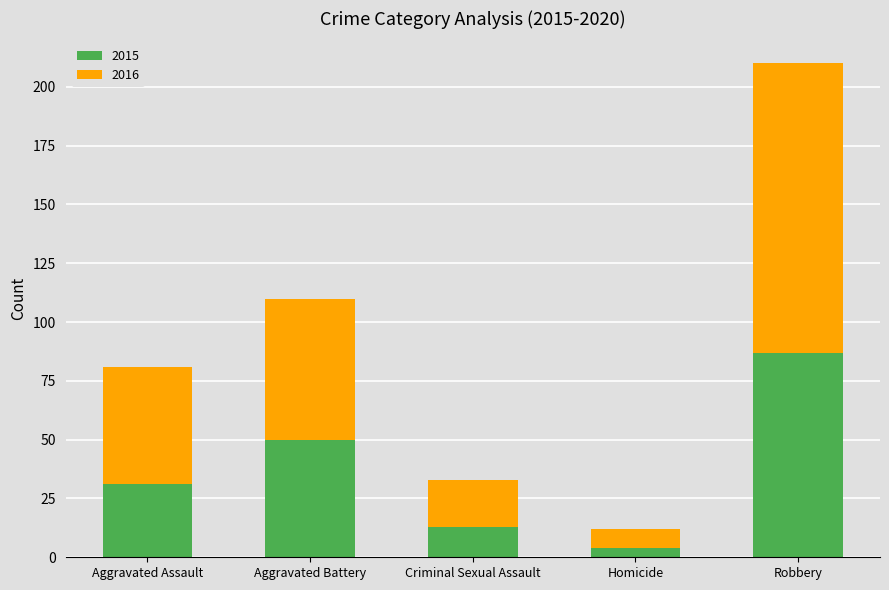

Reading right to left, list the values for the 2015 series.

Robbery=87	Homicide=4	Criminal Sexual Assault=13	Aggravated Battery=50	Aggravated Assault=31